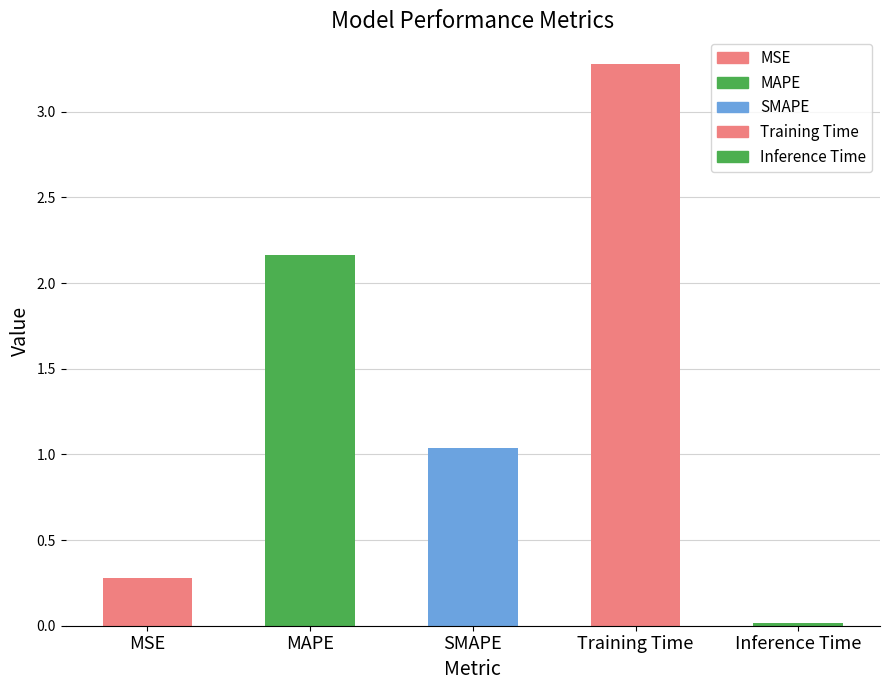

Rank the categories by value from lowest to highest.

Inference Time, MSE, SMAPE, MAPE, Training Time